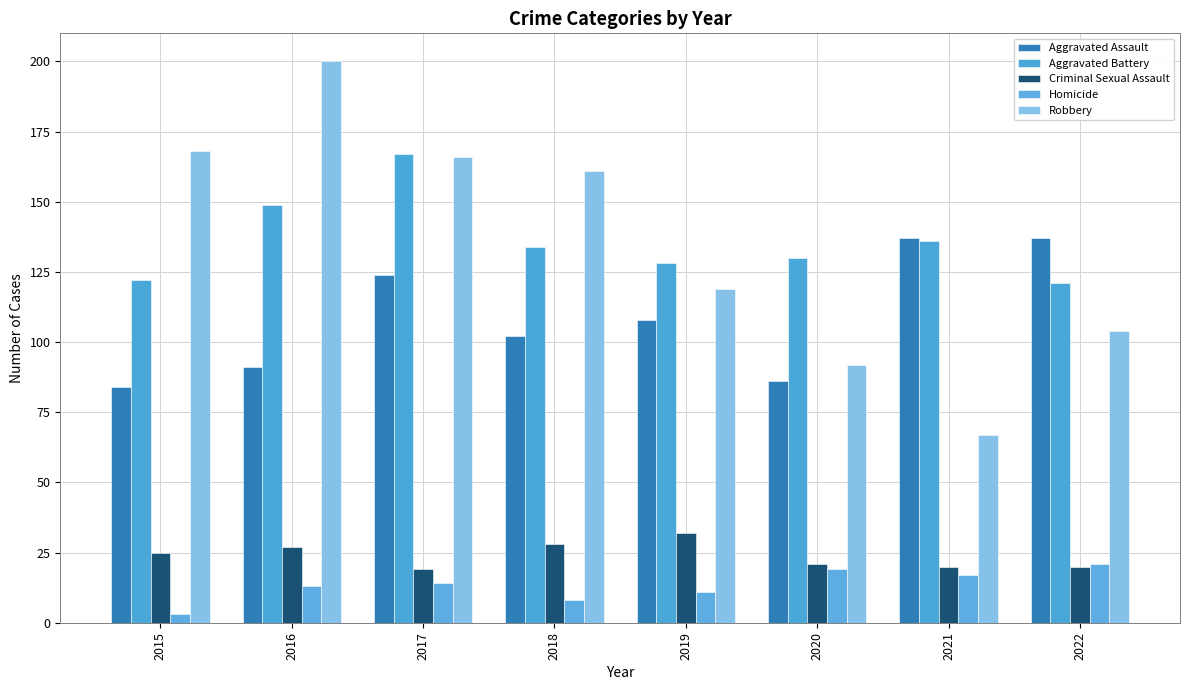

What is the difference between the maximum and minimum values in the Robbery series?

133